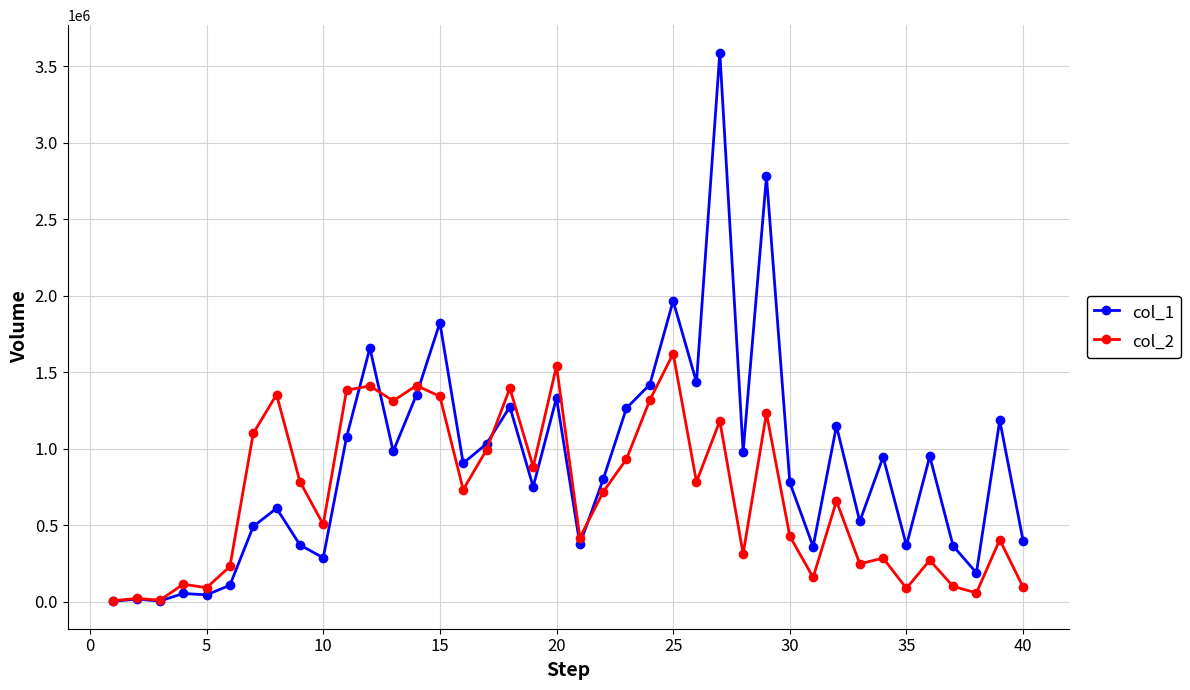

Which series has the largest range (max minus min)?

col_1